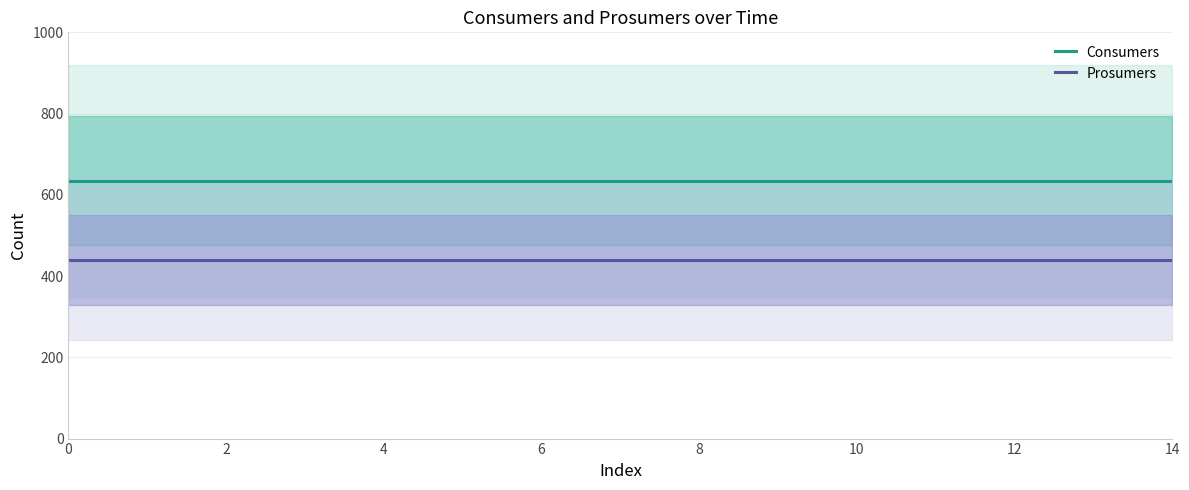

What is the average value of the Consumers series?

635